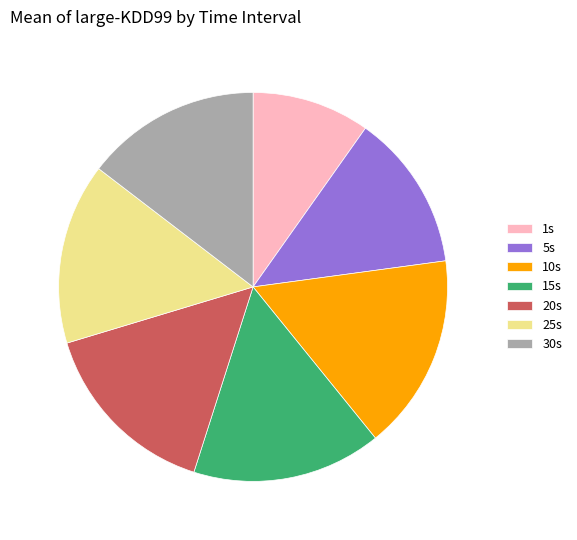

Is there a majority slice in this chart?

No